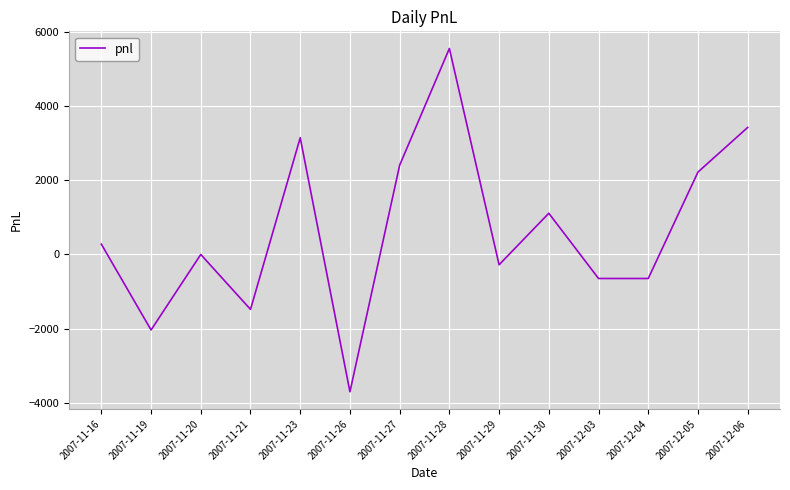

Where is the data nearest to the value 925?

2007-11-30